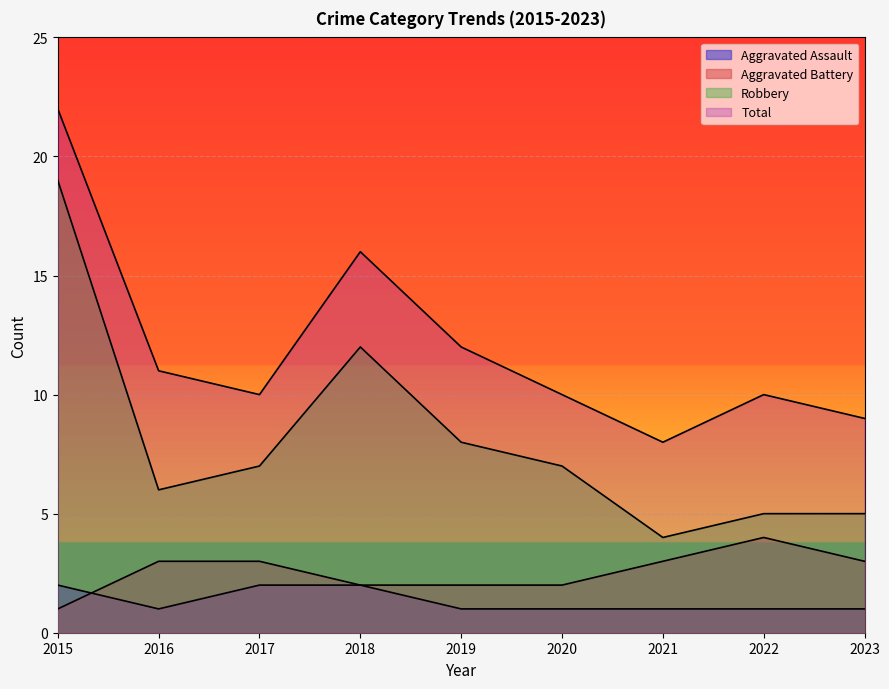

What is the value of the Robbery point at the 1st from the left?

19